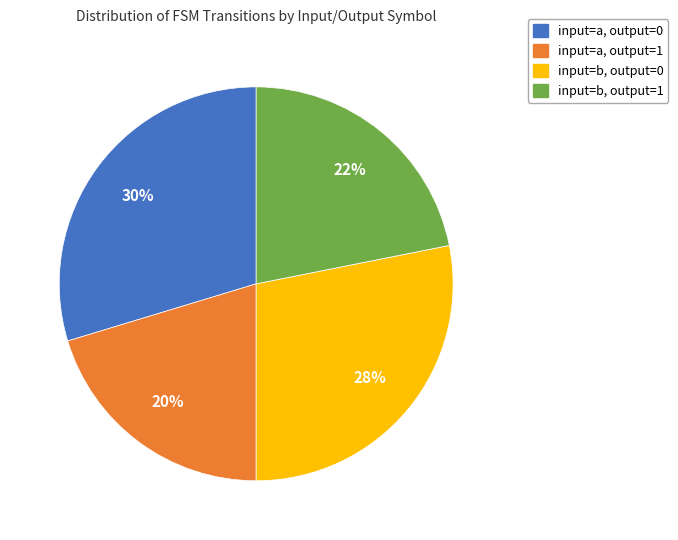

Is there a majority slice in this chart?

No